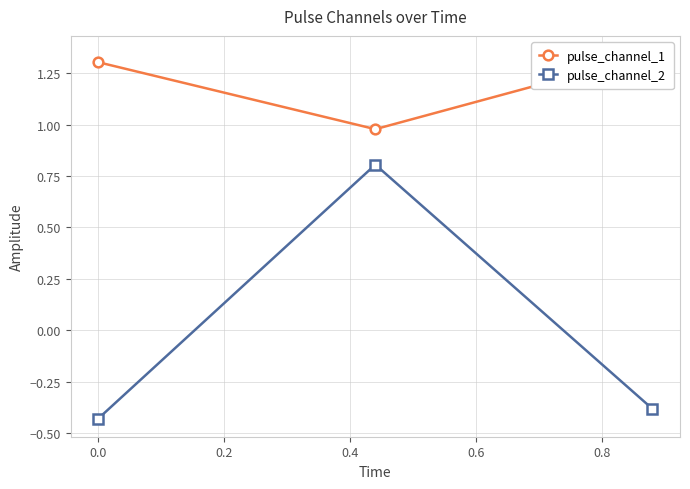

What is the value of the pulse_channel_2 point at the 2nd from the left?

0.8